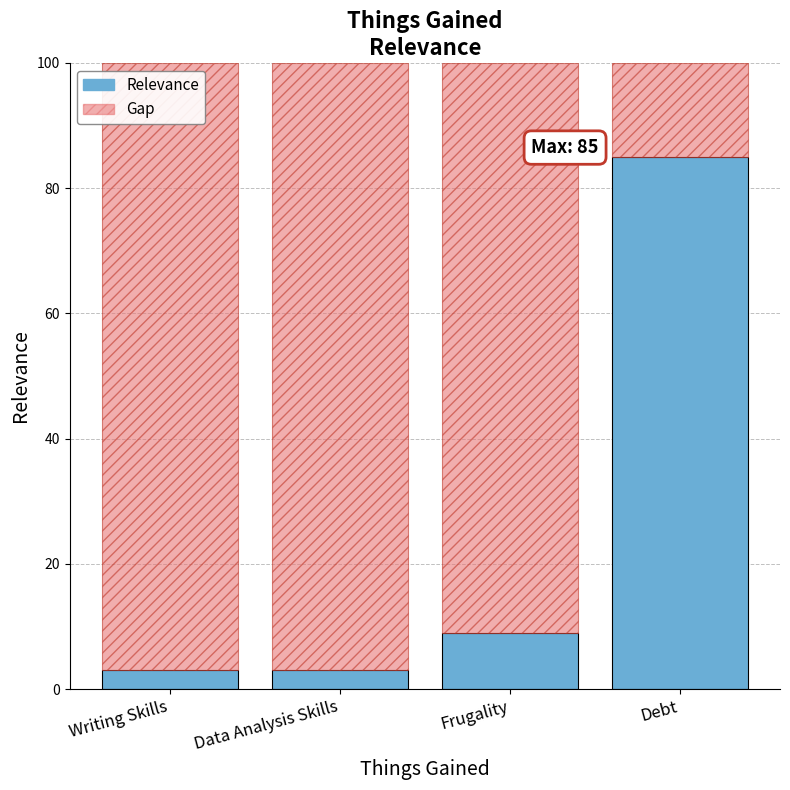

What is the total value across all series at Debt?

100